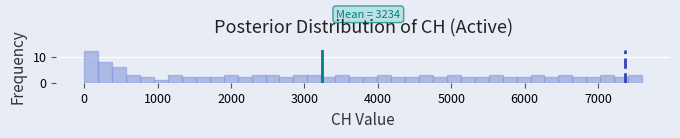

Read against the x-axis, roughly where is the centre of the tallest bar?

100